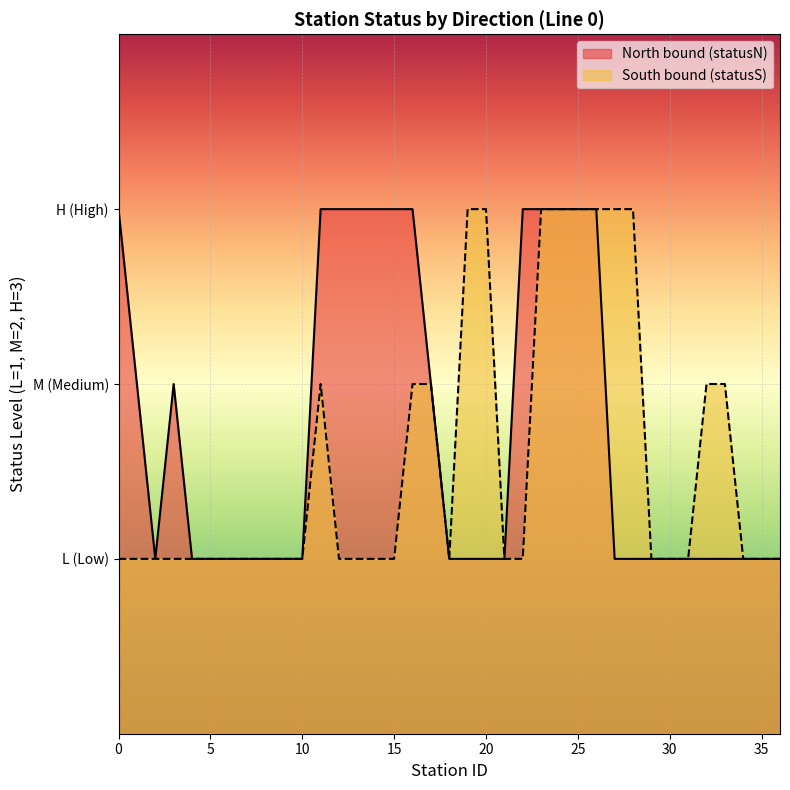

At which category does South bound (statusS) reach its first local valley?

18